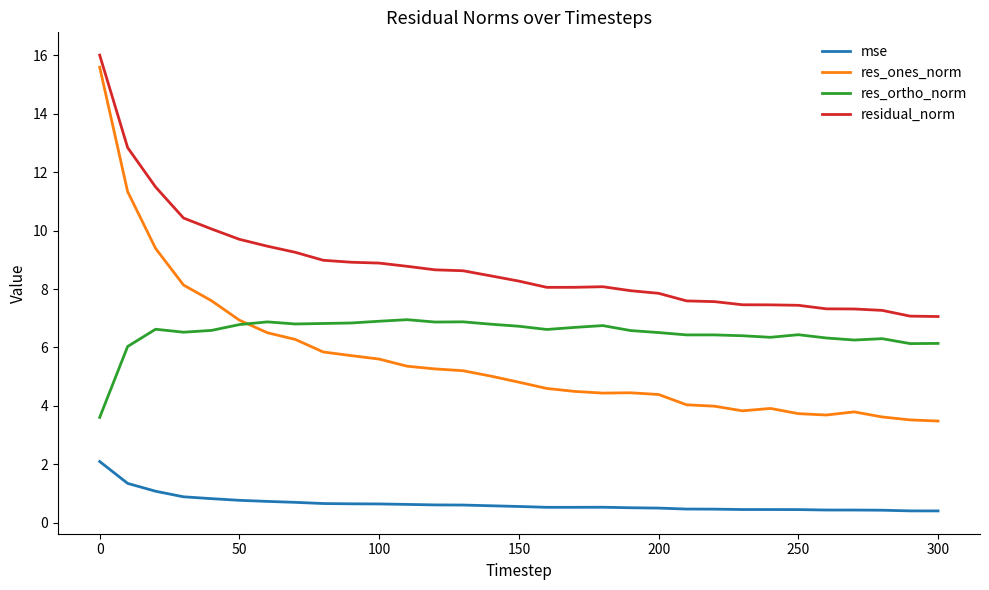

Which series has the widest spread of values?

res_ones_norm